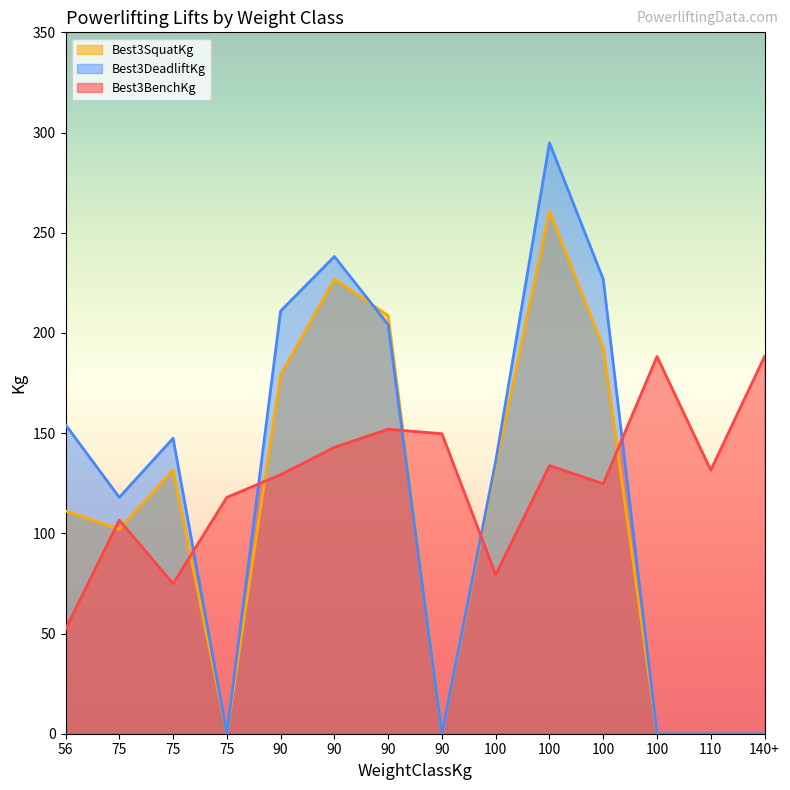

Which series has the largest range (max minus min)?

Best3DeadliftKg